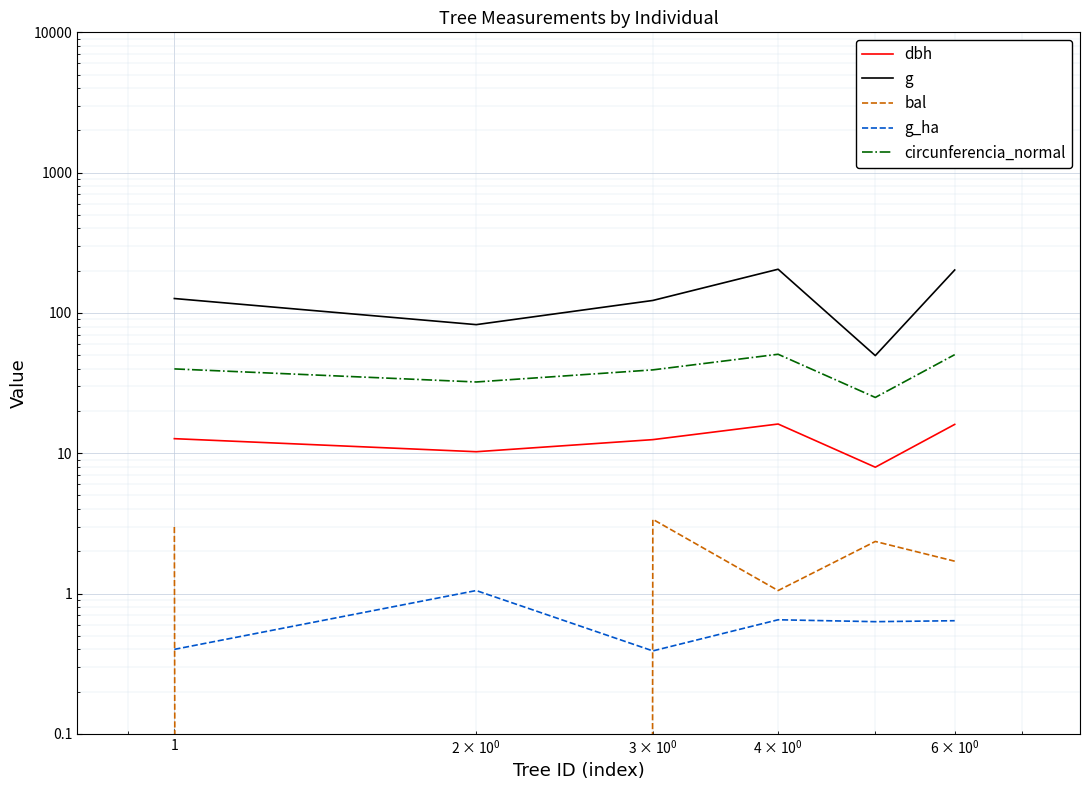

At how many categories does at least one series exceed 142?

2